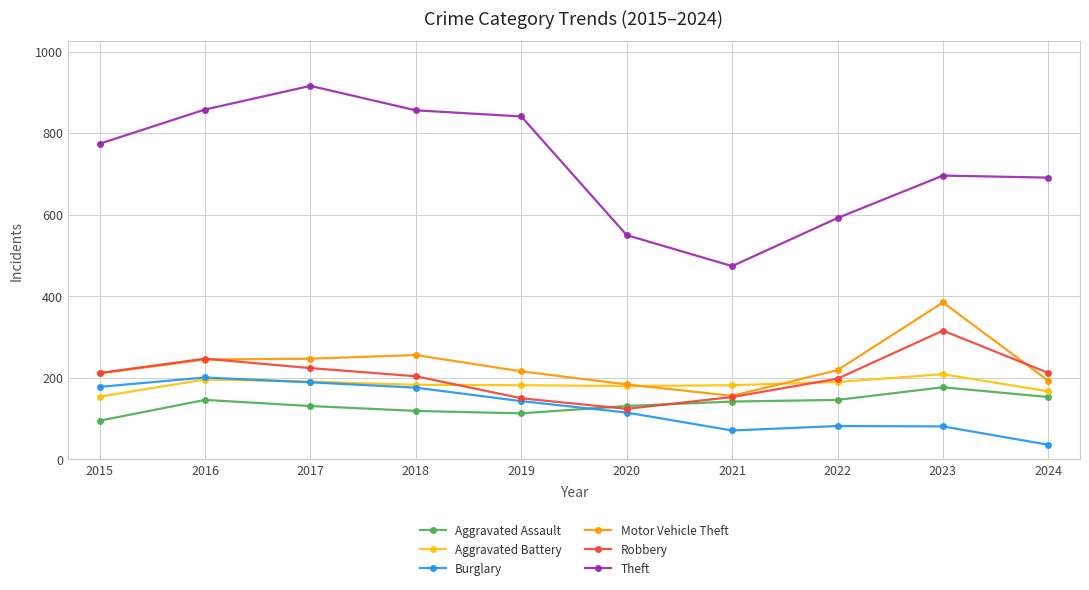

Is this an area chart (filled region under the line)?

No